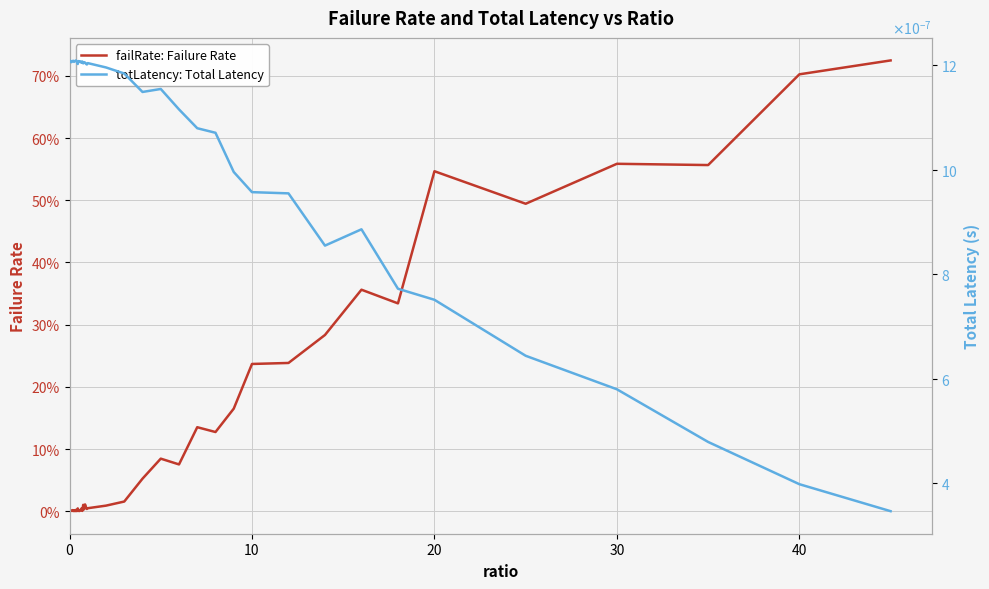

What is the average value of the failRate: Failure Rate series?

0.1